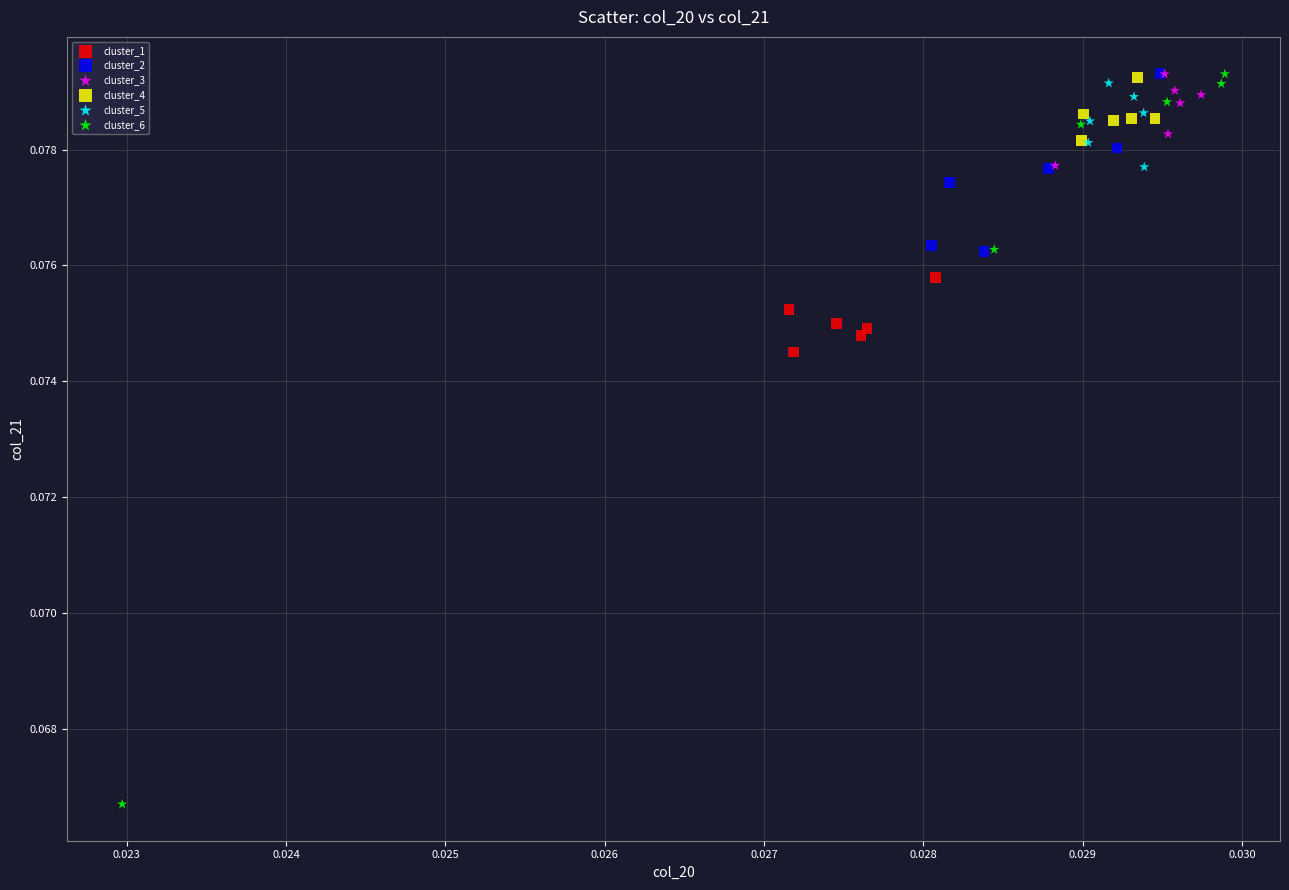

Which series has the largest Y range (max minus min)?

cluster_6